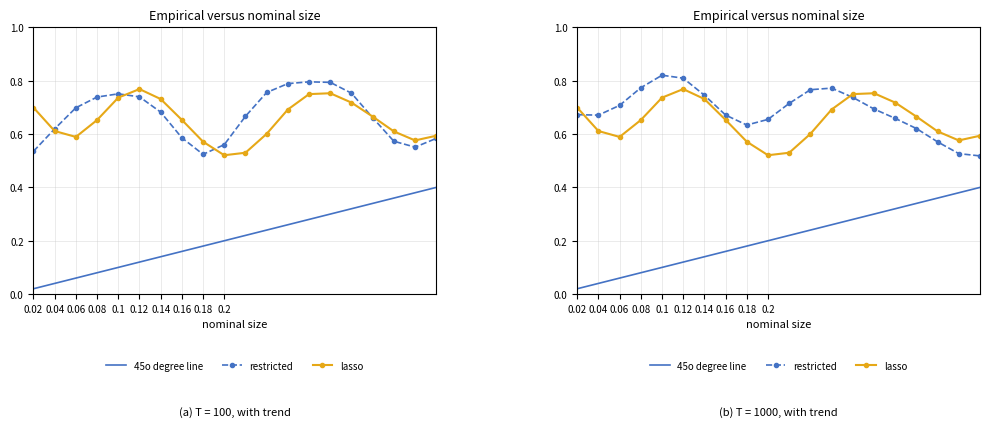

Count the number of data series in this chart.

3